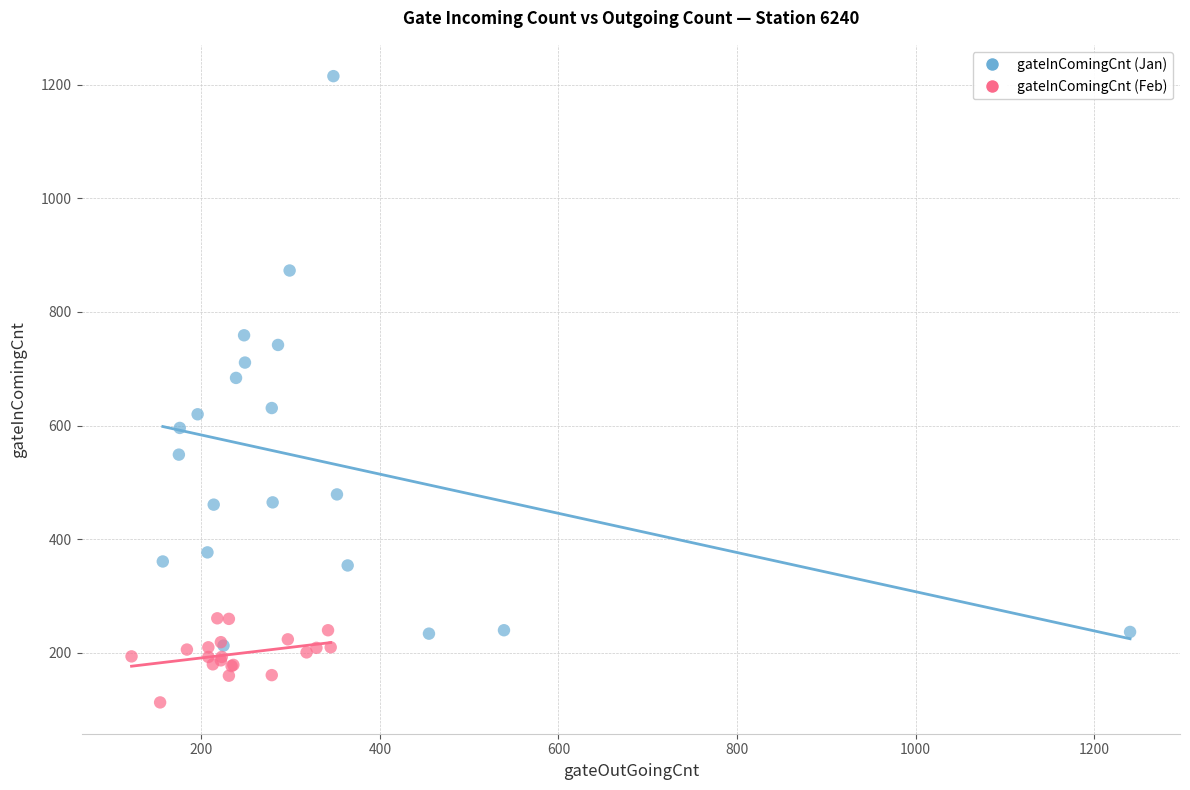

Which series reaches the maximum Y coordinate?

gateInComingCnt (Jan)